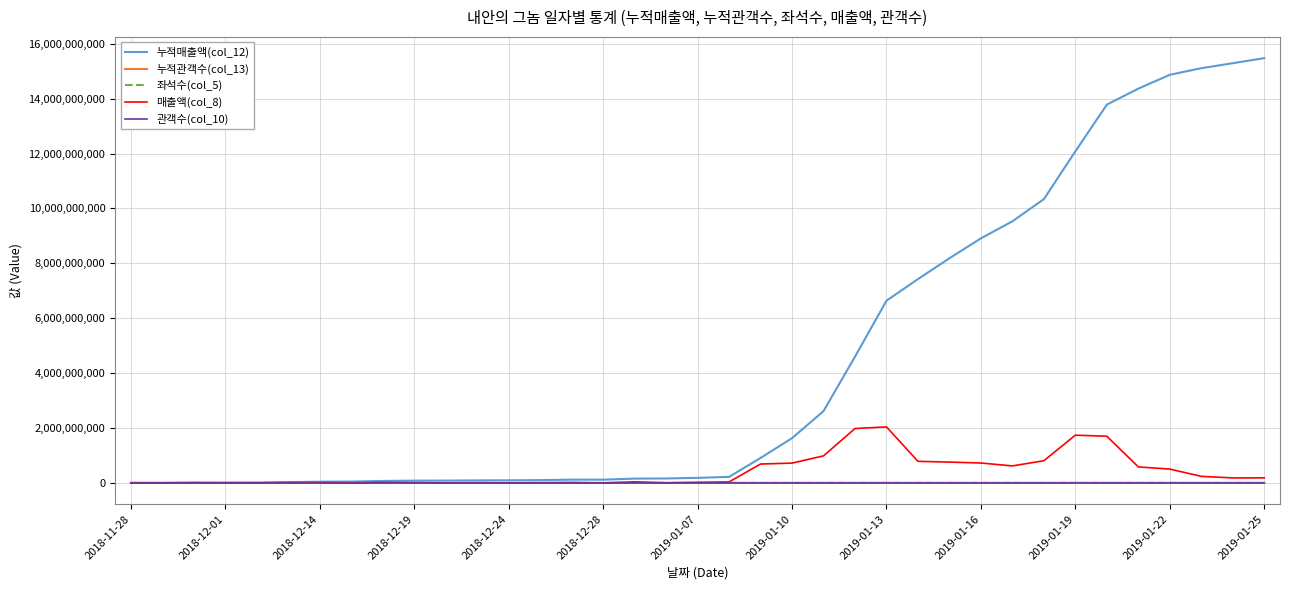

Which series has the largest range (max minus min)?

누적매출액(col_12)